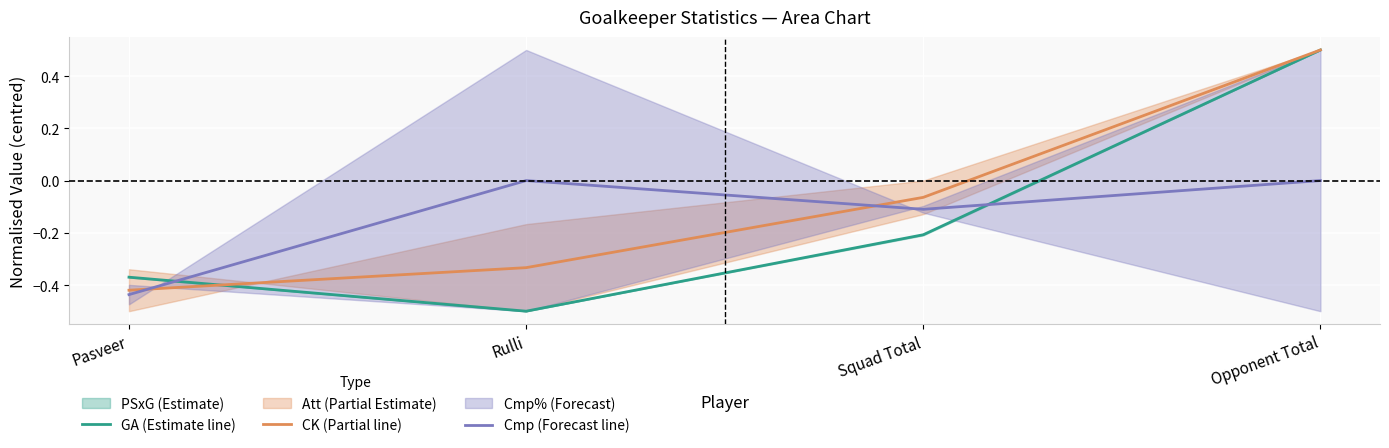

At Squad Total, list the series in order from smallest to largest.

GA (Estimate line), Cmp (Forecast line), CK (Partial line)